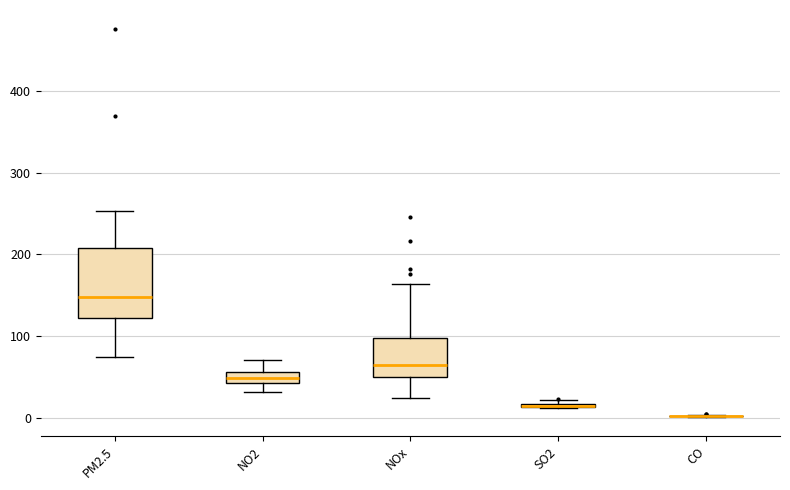

Where is the lower edge of the box for NOx on the y-axis? The values are not printed on the chart, so give them approximately, as read against the axis.

50